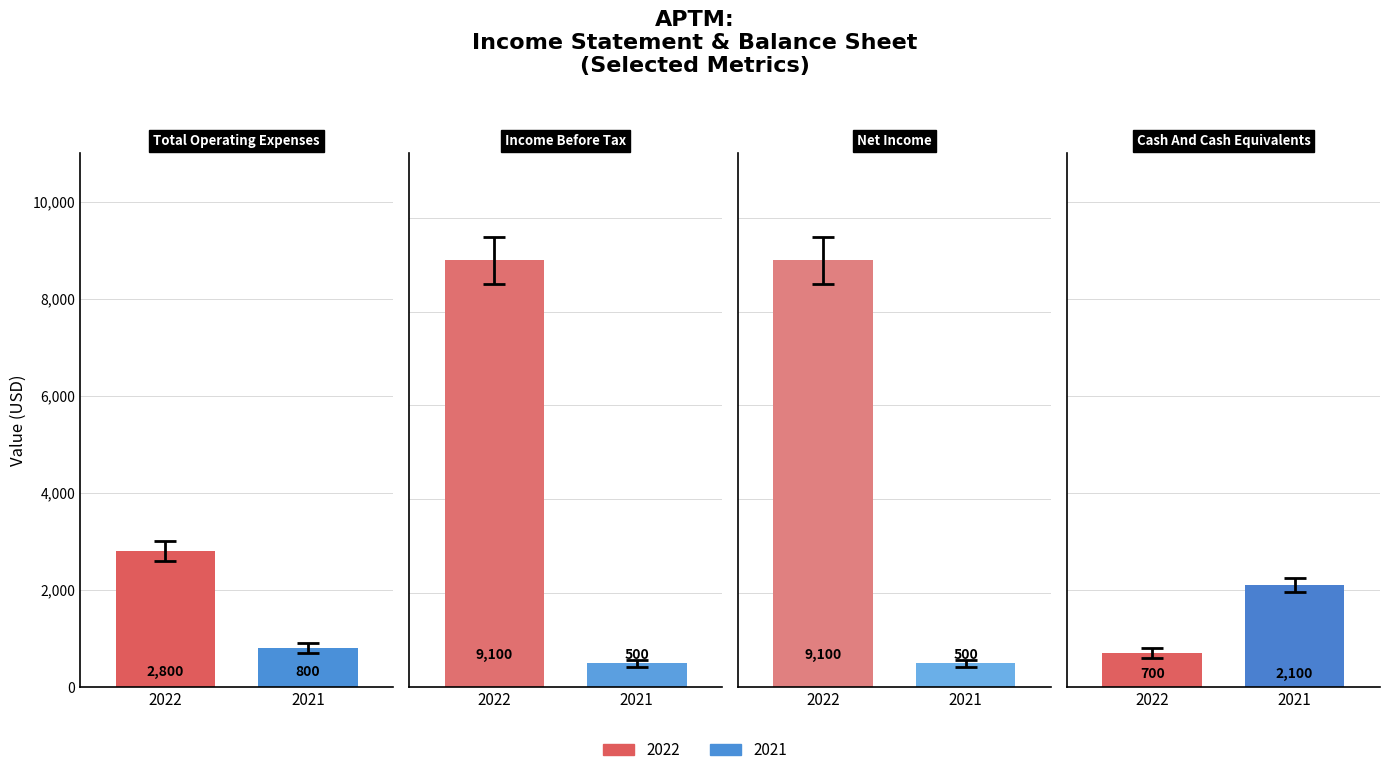

How many Net Income values are between 500 and 9100?

2